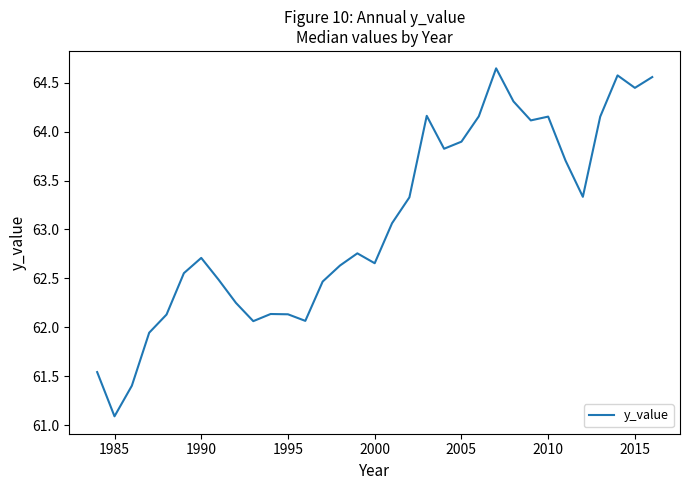

What is the smallest value displayed?

61.1